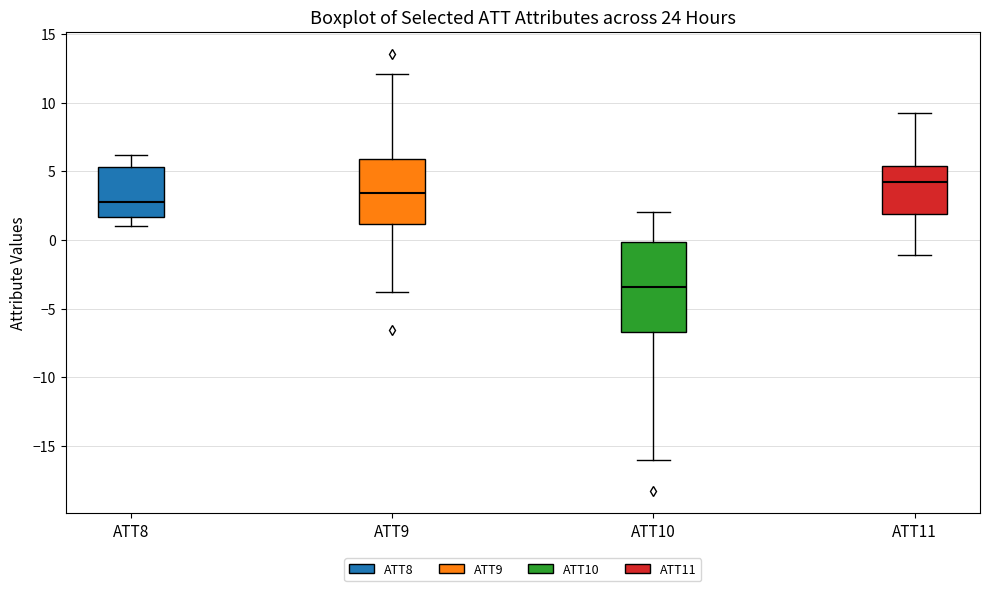

Which box has the lowest median line?

ATT10